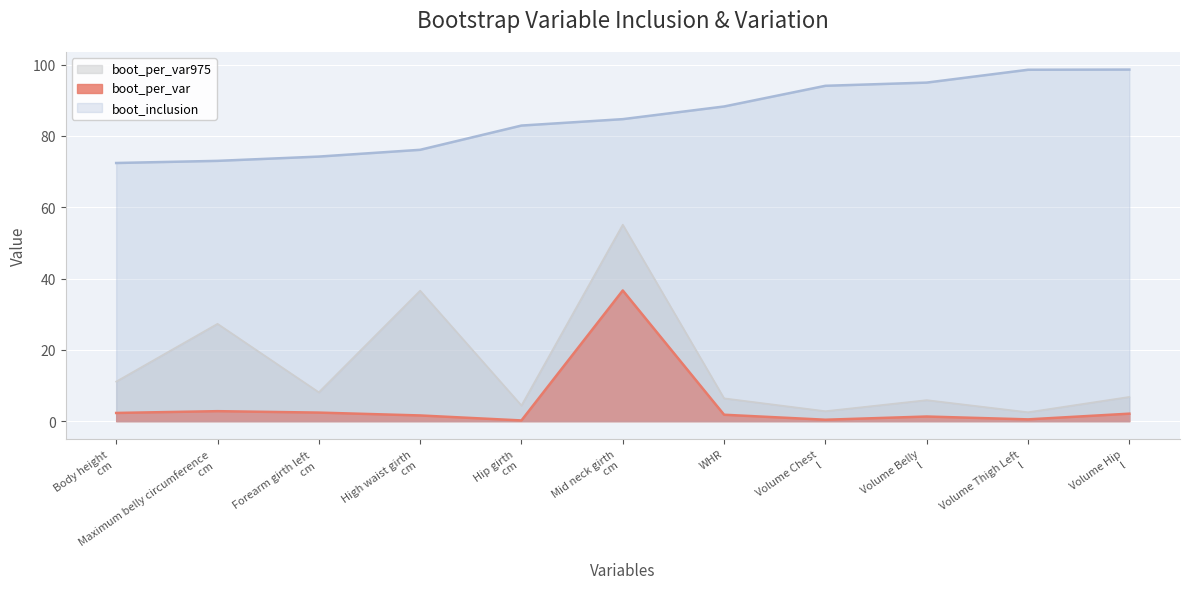

Rank the series by their maximum value, from highest to lowest.

boot_inclusion, boot_per_var975, boot_per_var